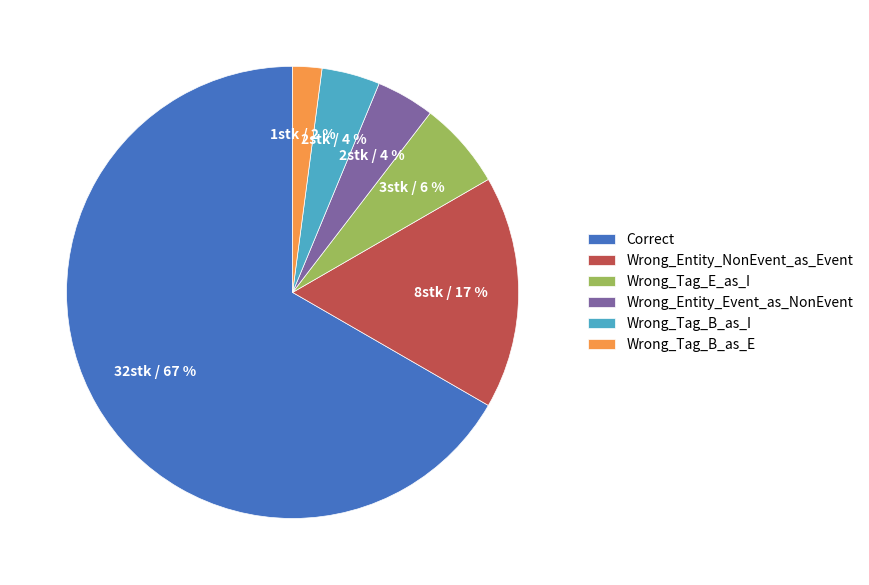

Combined, do Wrong_Entity_NonEvent_as_Event and Wrong_Tag_B_as_I account for over 50%?

No